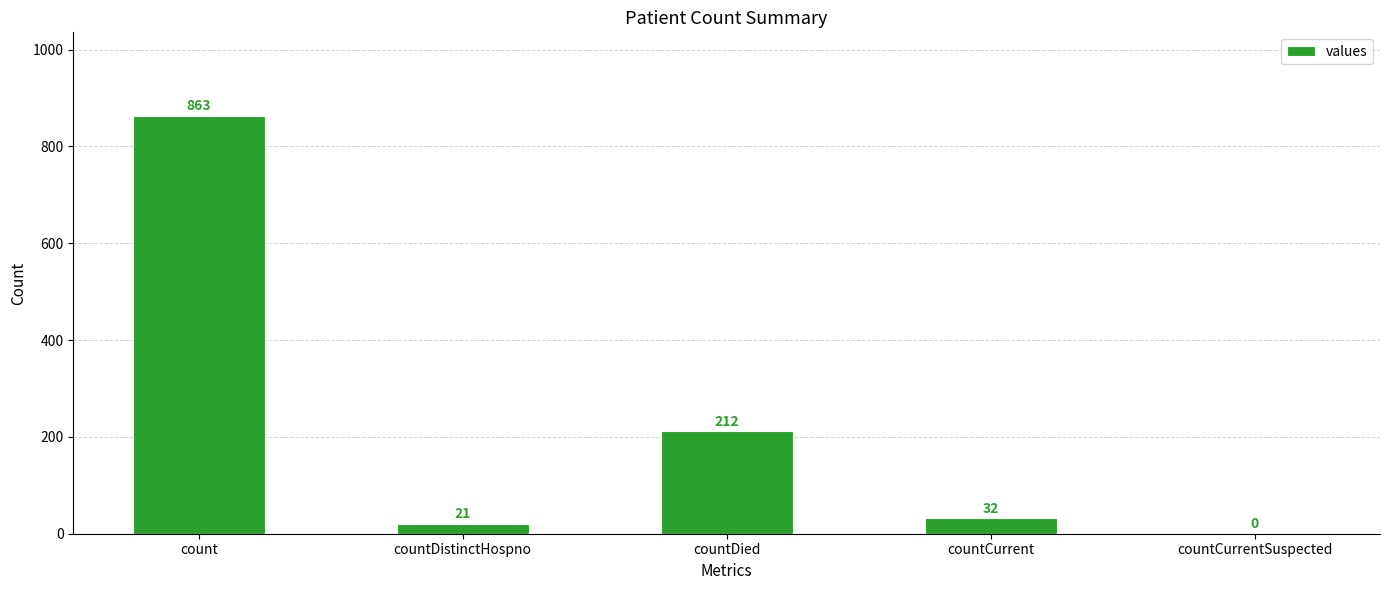

What is the sum of the values at countCurrentSuspected and countDistinctHospno?

21